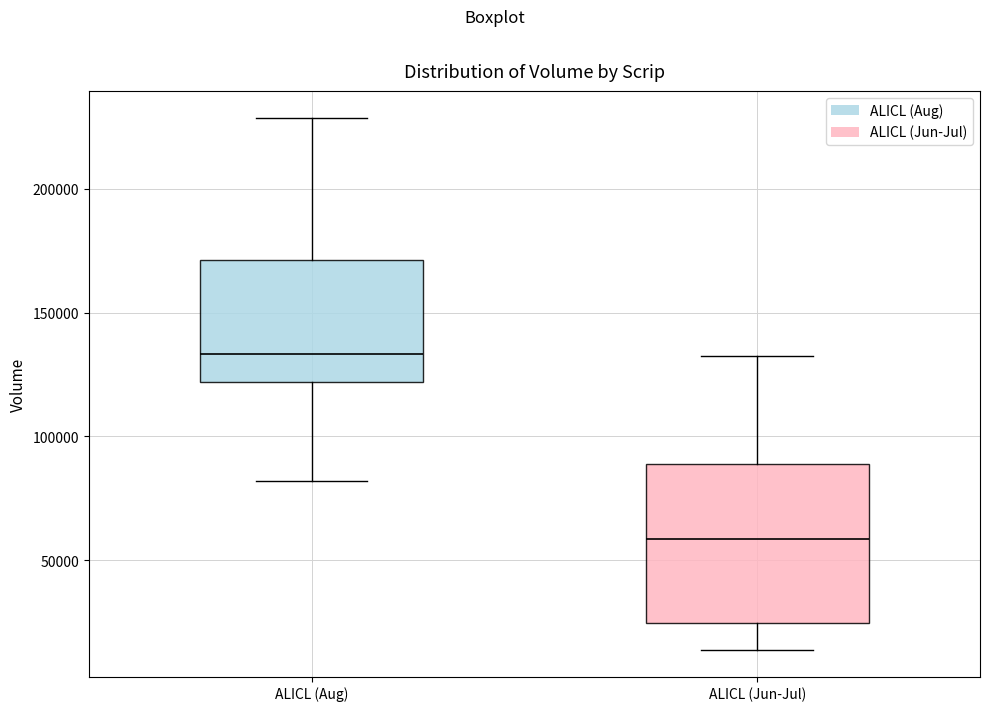

Reading left to right, transcribe this box plot: for each box, give where its median line is, the range the box spans, and where its two whiskers end, as read against the y-axis. The values are not printed on the chart, so give them approximately, as read against the axis.

ALICL (Aug): median 135000, box 120000 to 170000, whiskers 80000 to 230000
ALICL (Jun-Jul): median 60000, box 25000 to 90000, whiskers 15000 to 130000